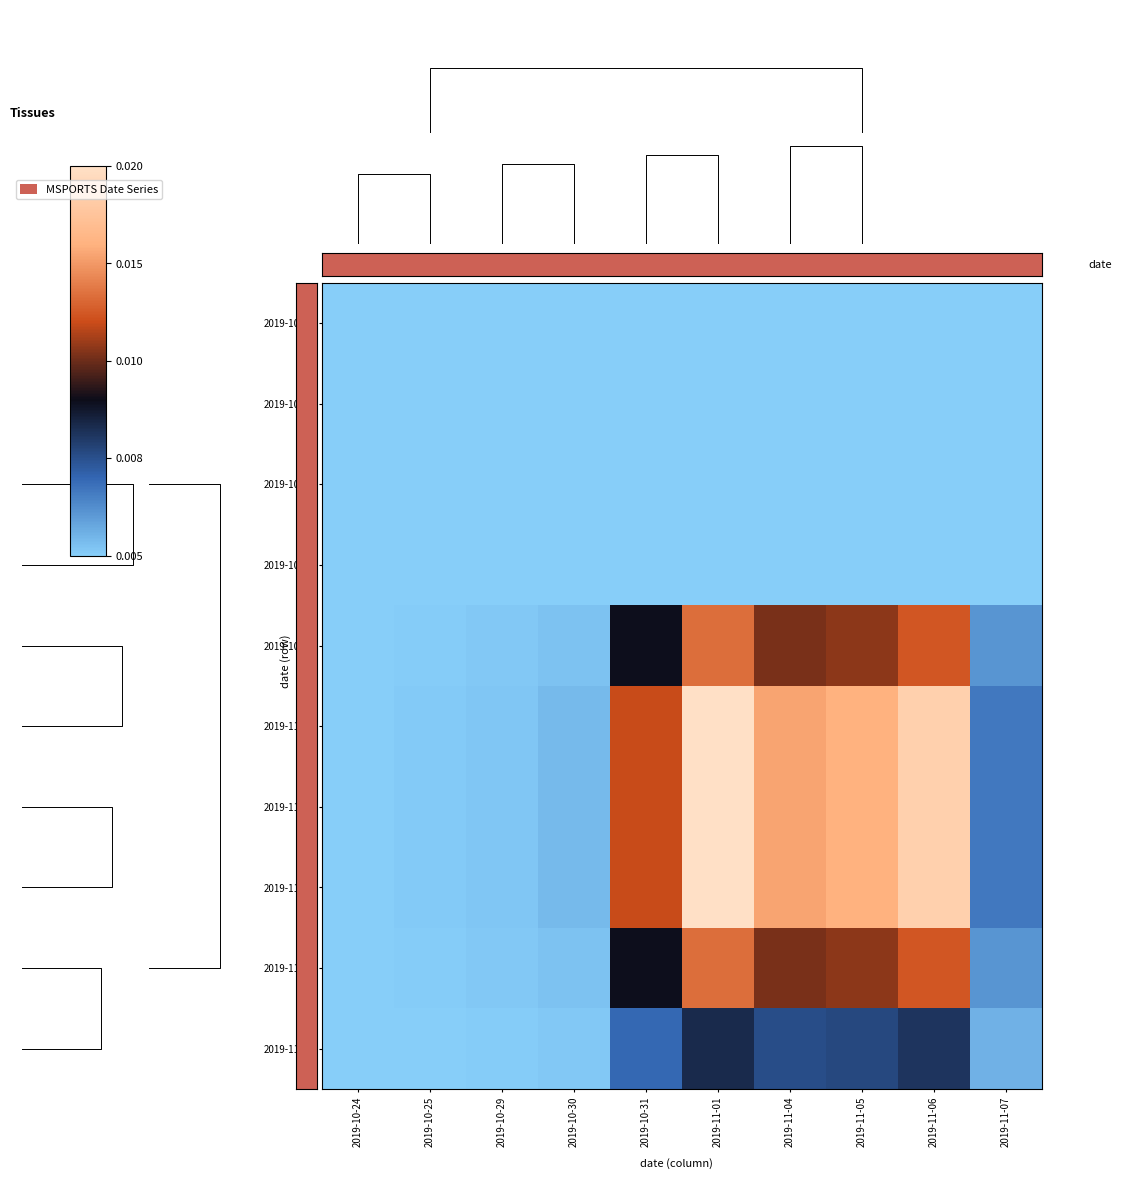

At how many categories does at least one series exceed 0?

10